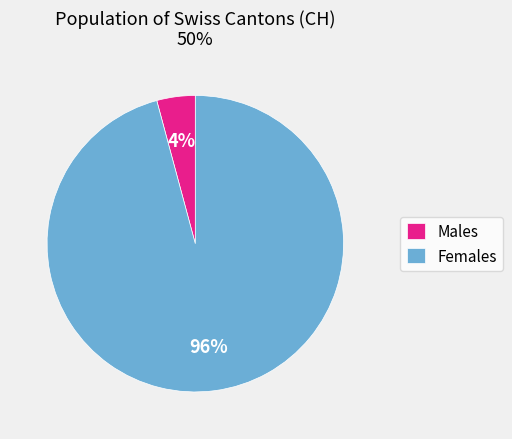

Is there any slice that represents more than half of the pie?

Yes